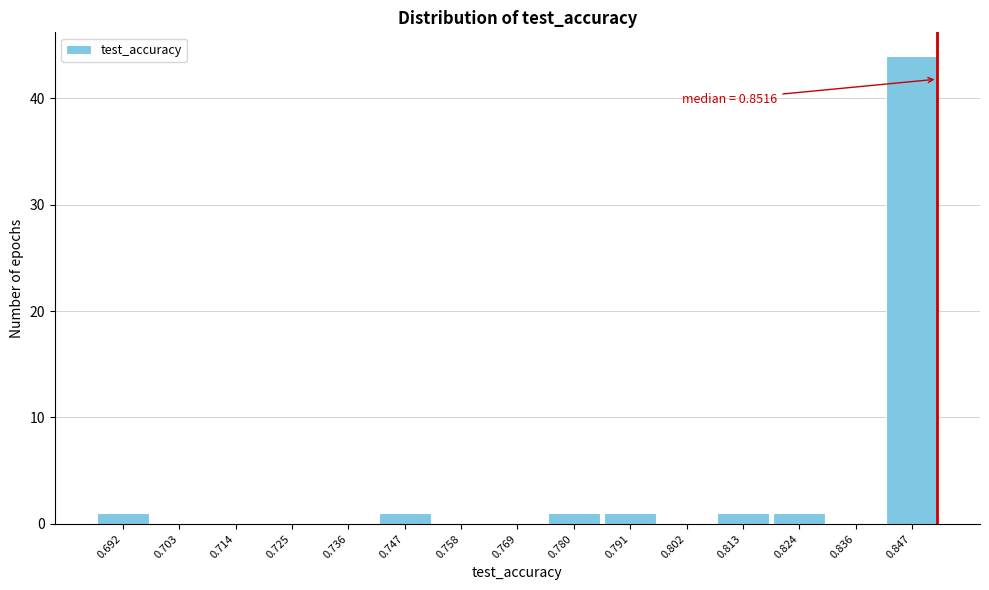

Over which range of the x-axis is the bar tallest?

0.842 to 0.852